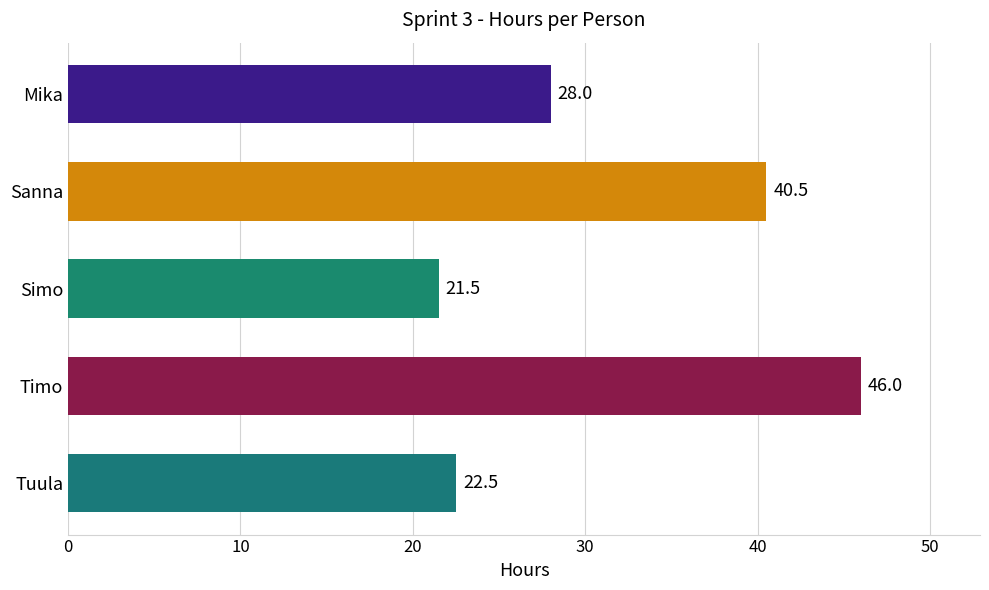

What is the difference between the maximum and minimum values?

24.5